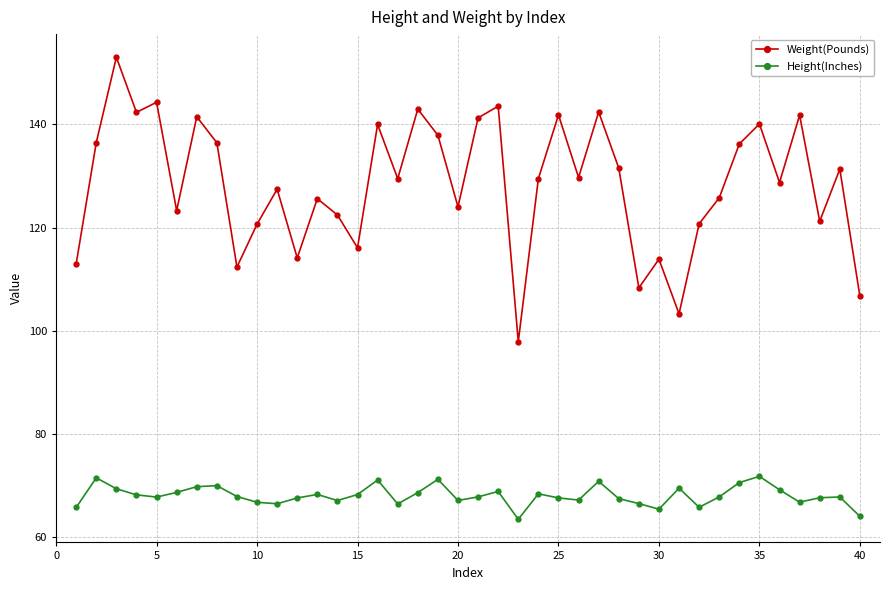

In Weight(Pounds), how many points are higher than both neighbors (excluding endpoints)?

14